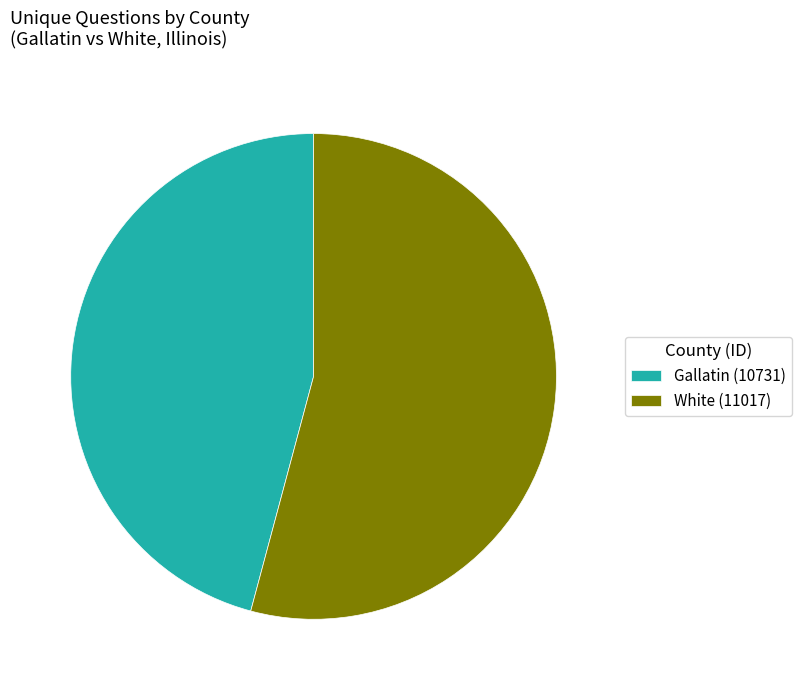

True or false: Gallatin (10731) accounts for 46% of the total.

True